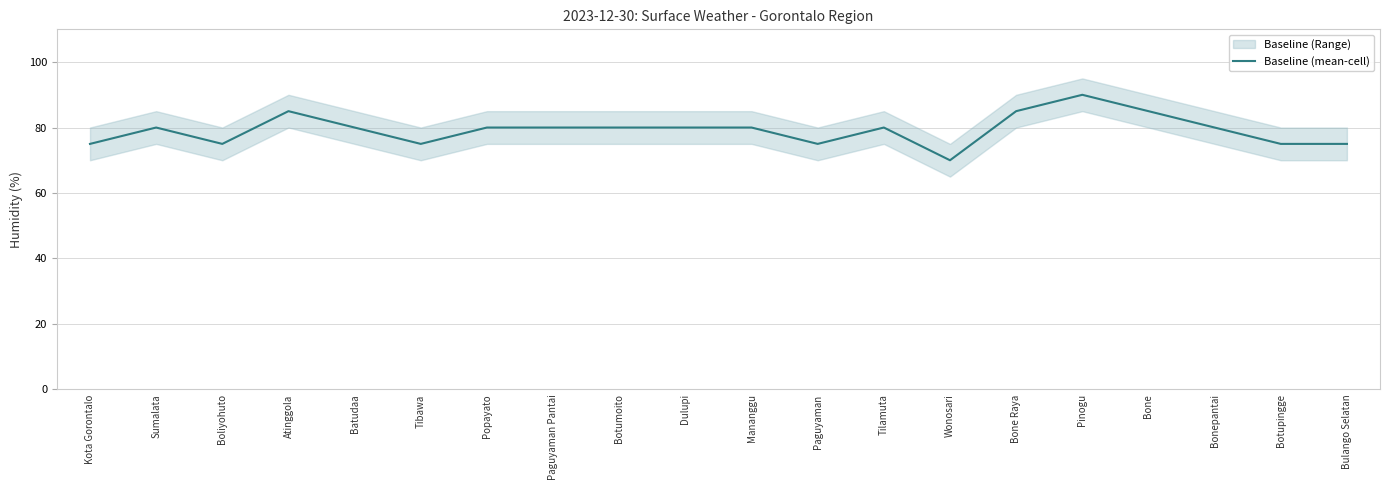

True or false: the data has more than 1 interior local peaks.

True